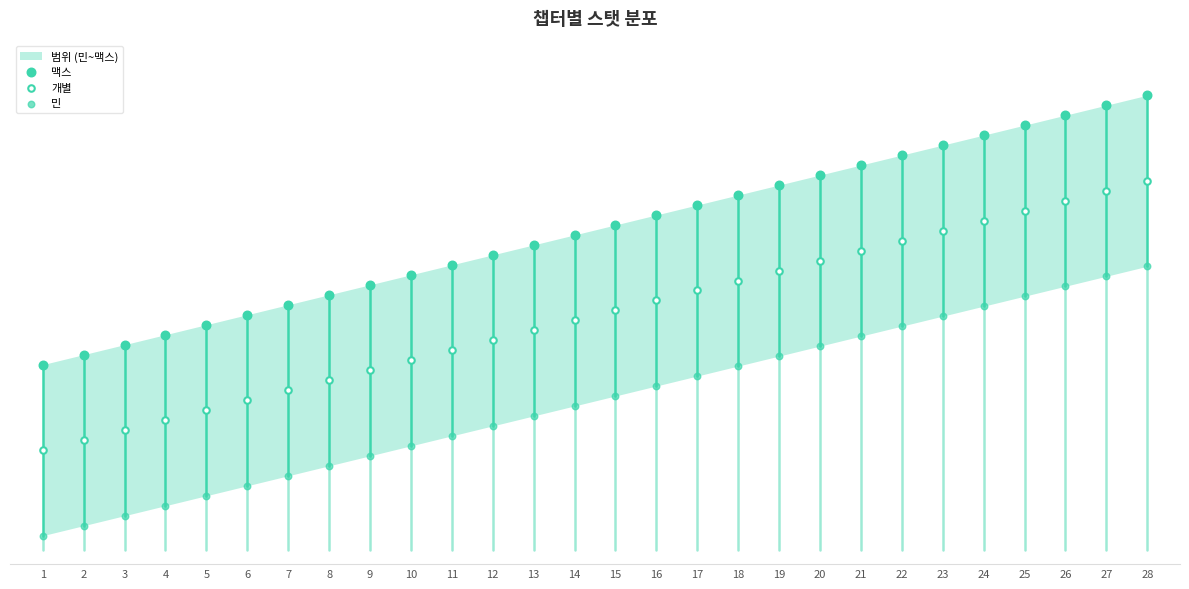

Which series reaches the maximum Y coordinate?

맥스